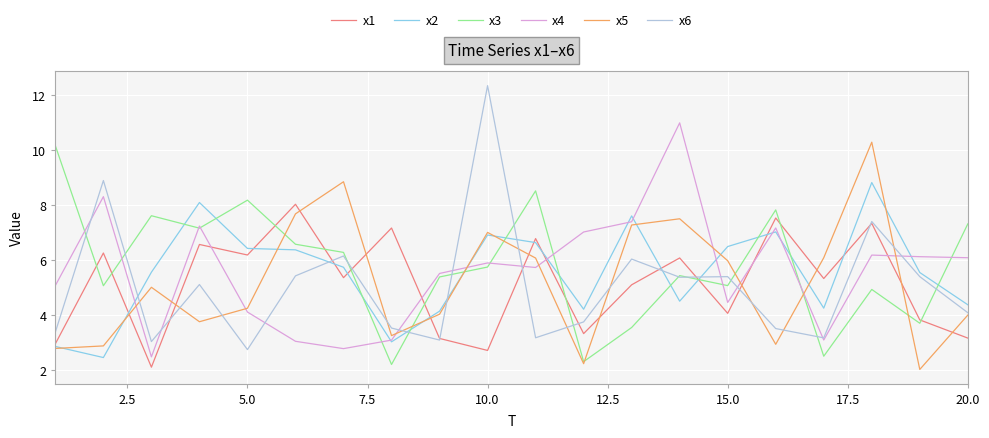

What are all the series names shown in the legend?

x1, x2, x3, x4, x5, x6